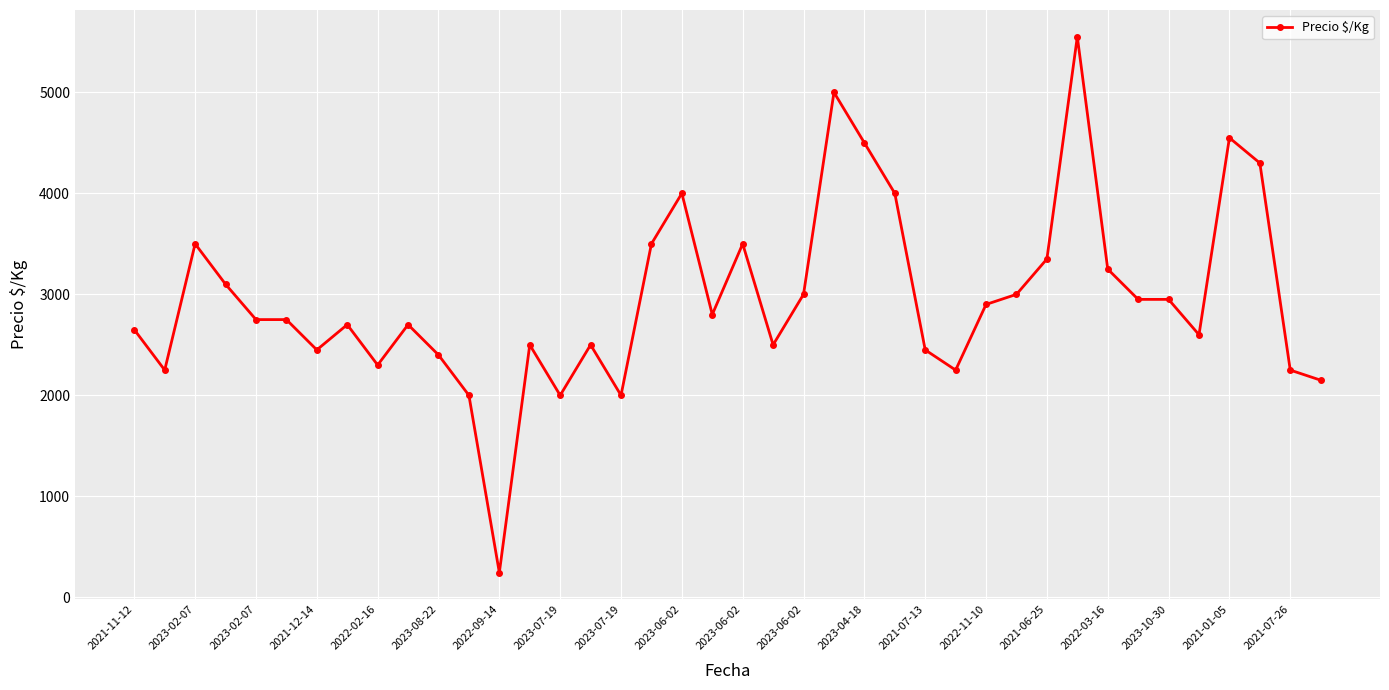

Does the chart display data point markers on the line(s)?

Yes